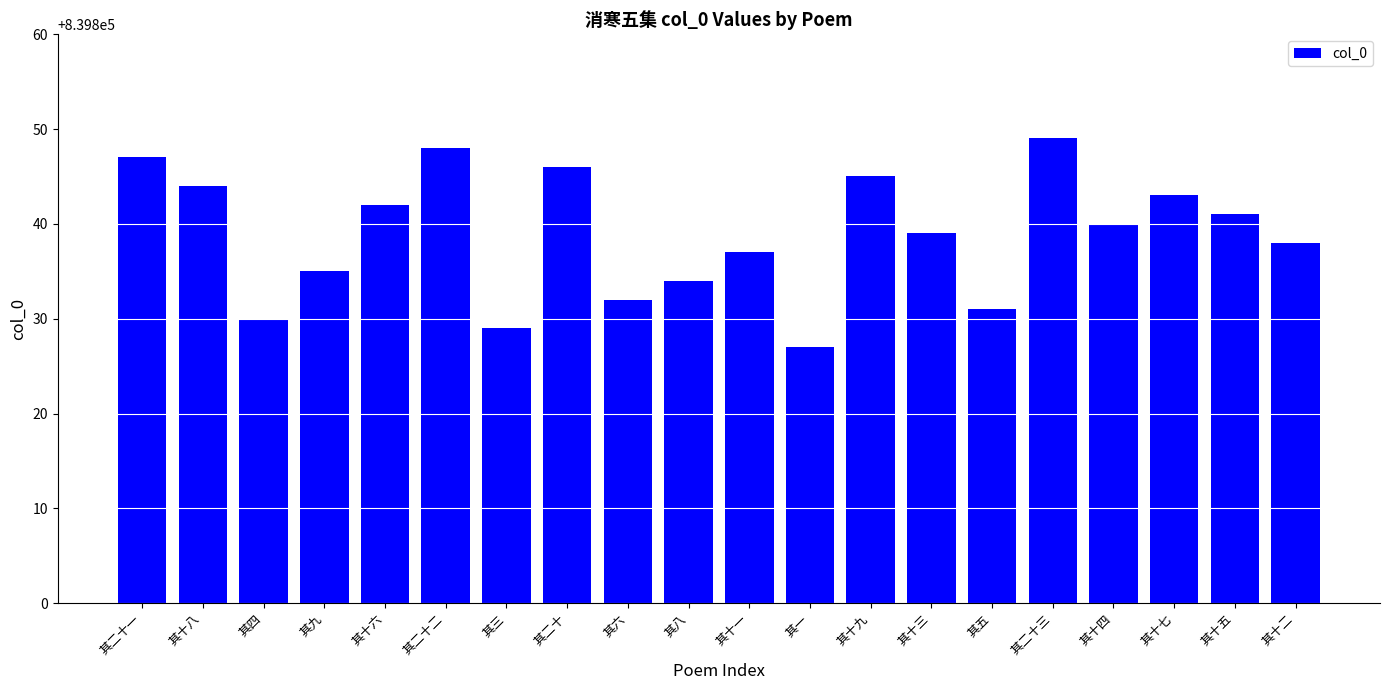

What position from the right is 其九?

17